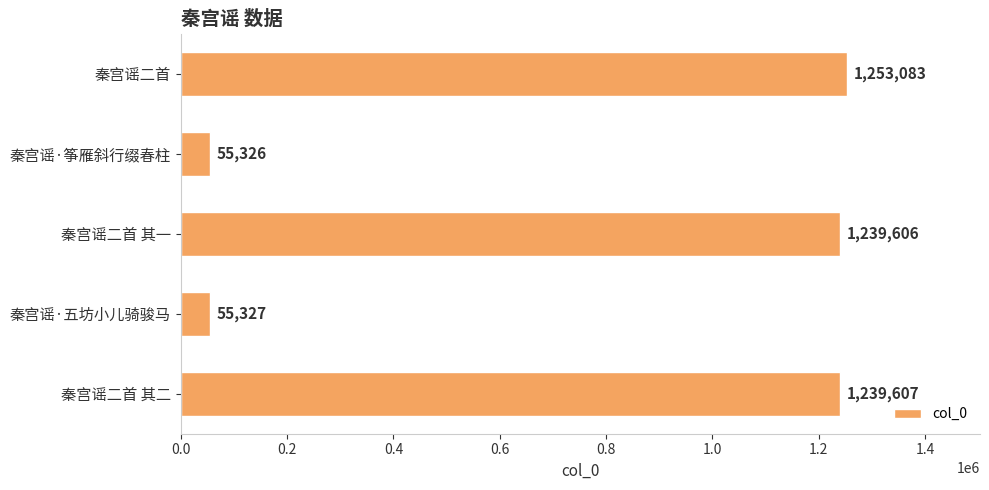

Read the value at 秦宫谣·筝雁斜行缀春柱, to the nearest 100.

55300